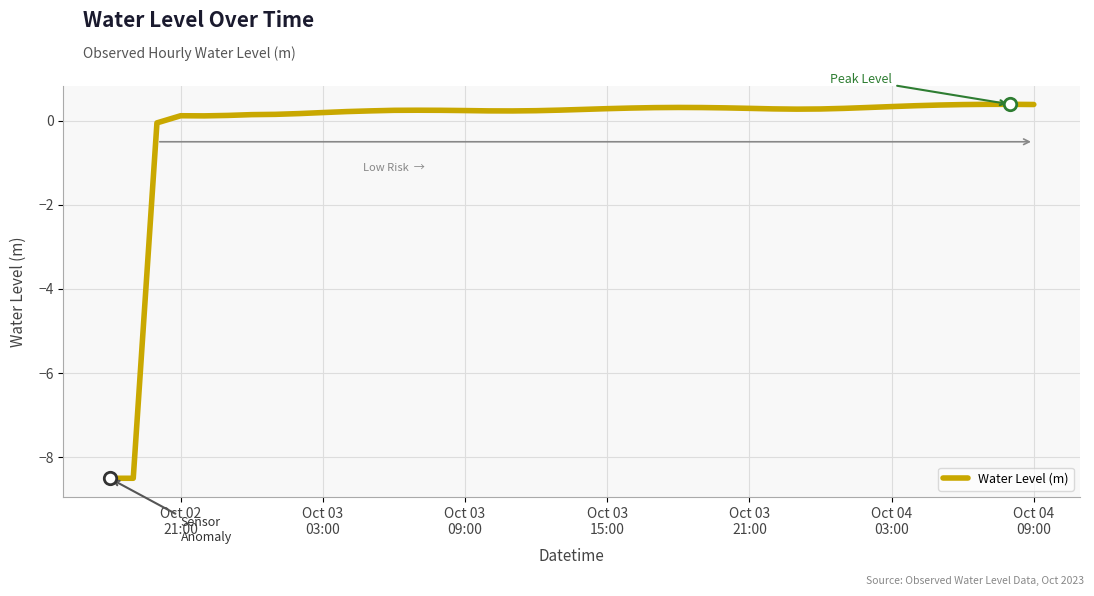

What is the maximum value shown in the chart?

0.4